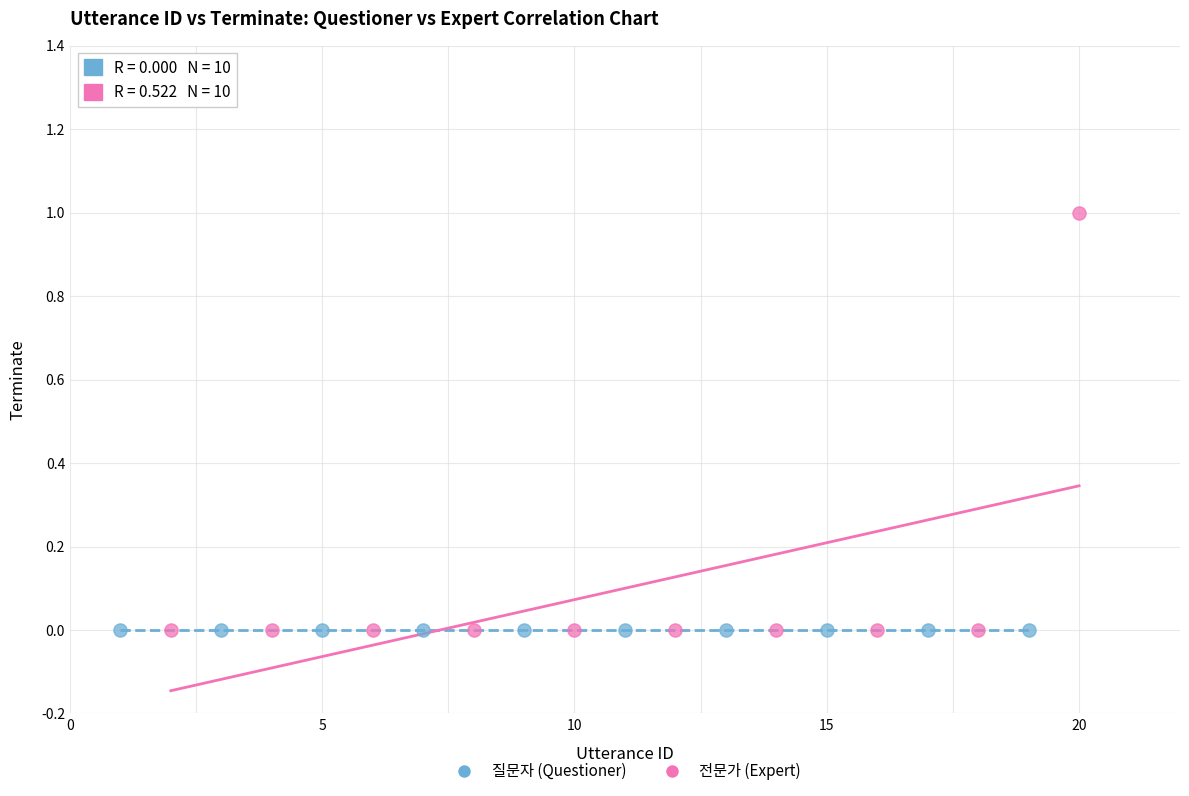

Which series contains the highest Y value?

전문가 (Expert)